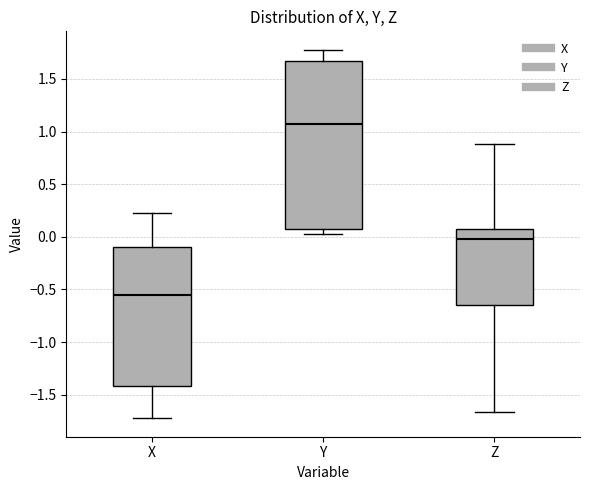

Which box is the tallest, from its lower edge to its upper edge?

Y